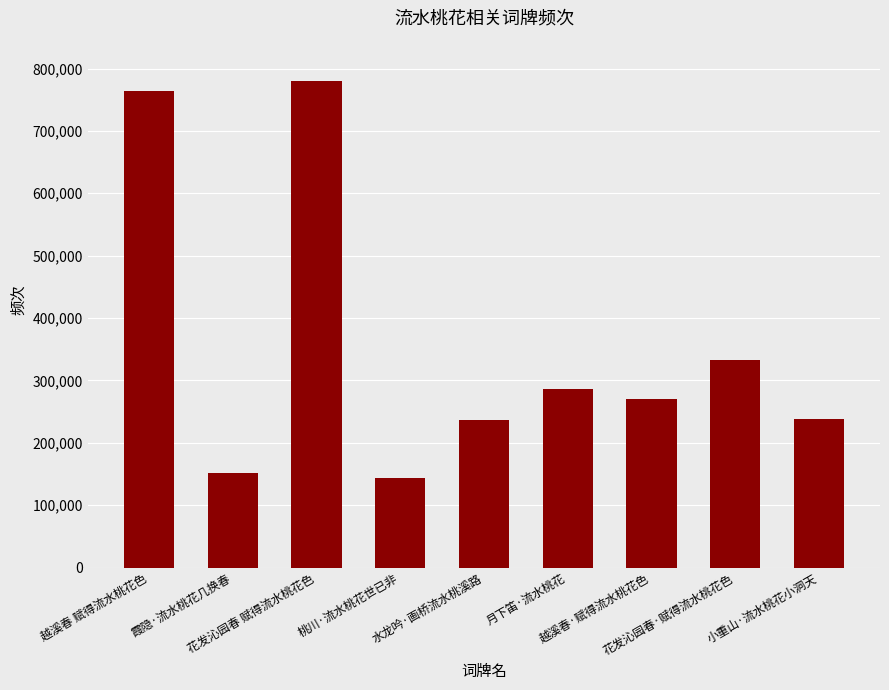

Which has a higher value, 桃川·流水桃花世已非 or 水龙吟·画桥流水桃溪路?

水龙吟·画桥流水桃溪路